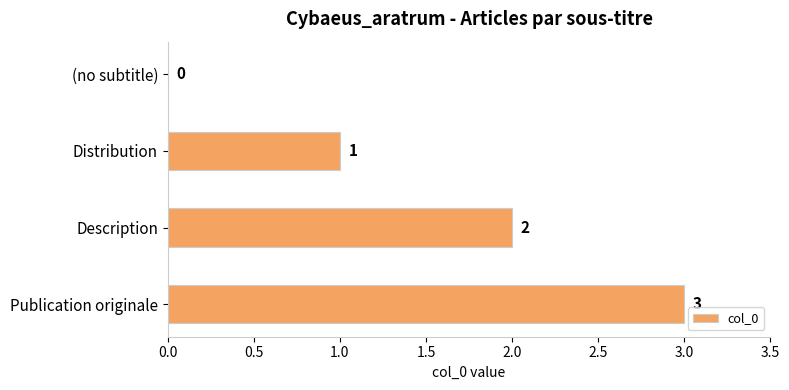

Count the values in the range 1 to 3.

3